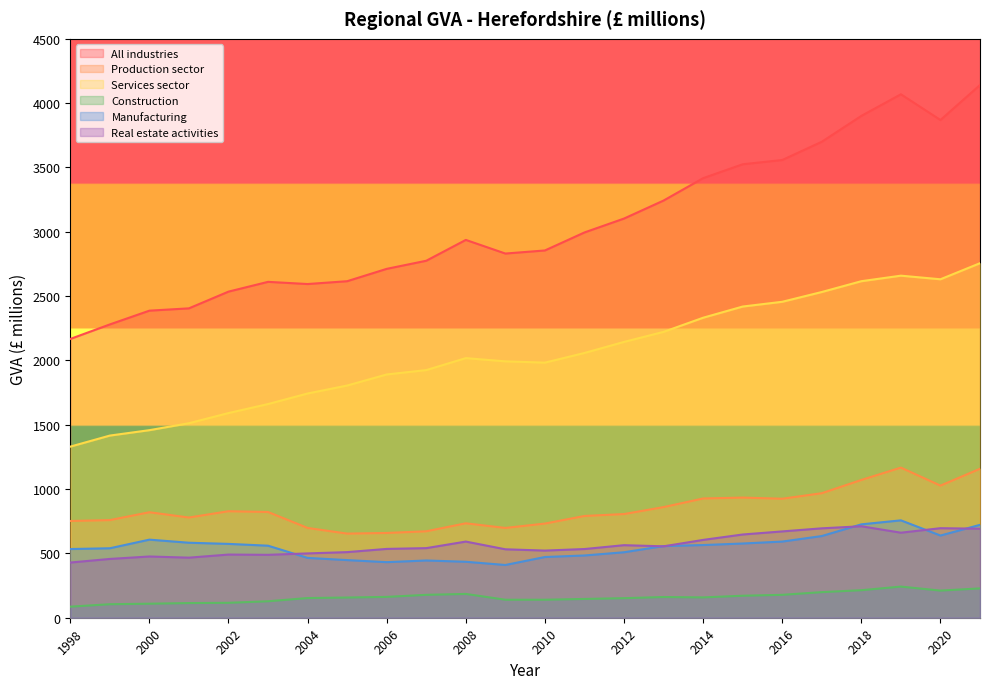

At which category does Construction reach its first local valley?

2014